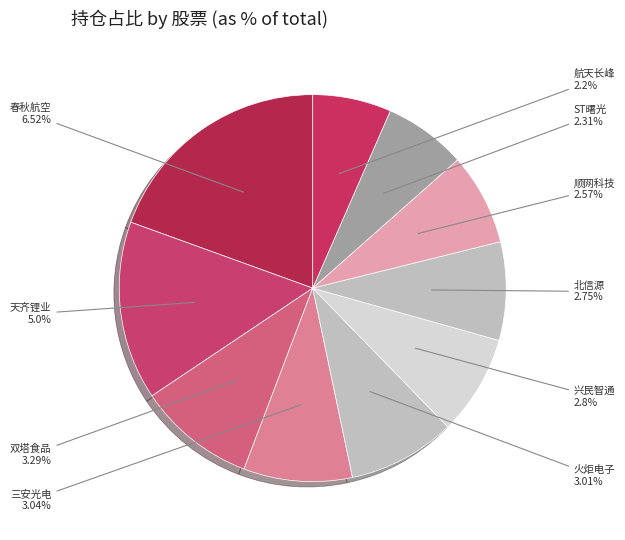

Which category has the biggest portion of the pie?

春秋航空